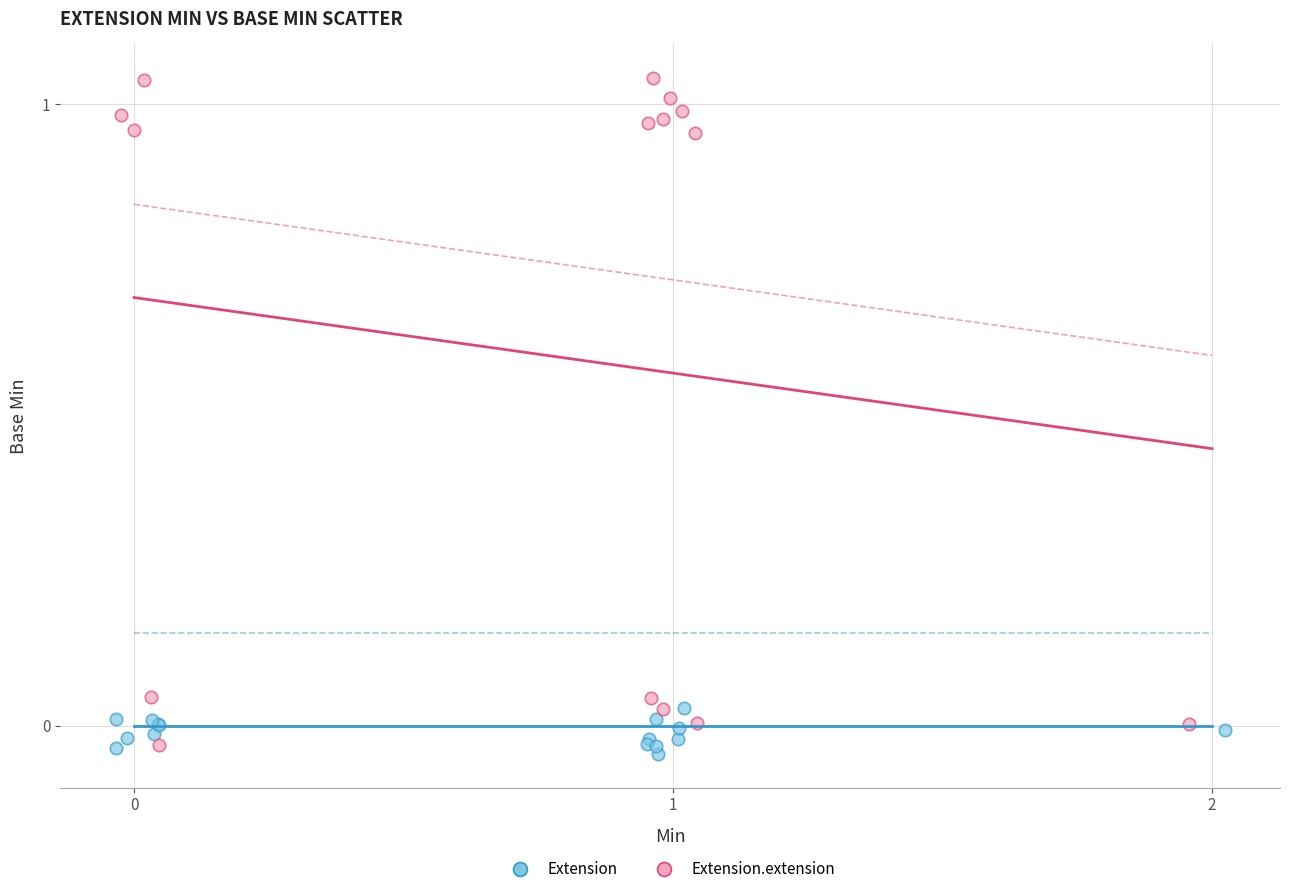

Which series has the widest spread of Y values?

Extension.extension